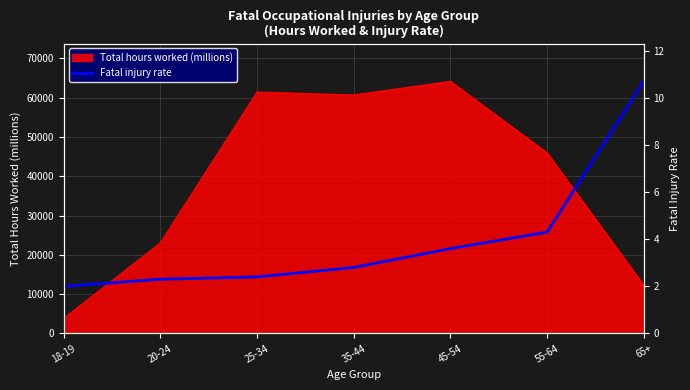

Where is the data nearest to the value 6?

55-64